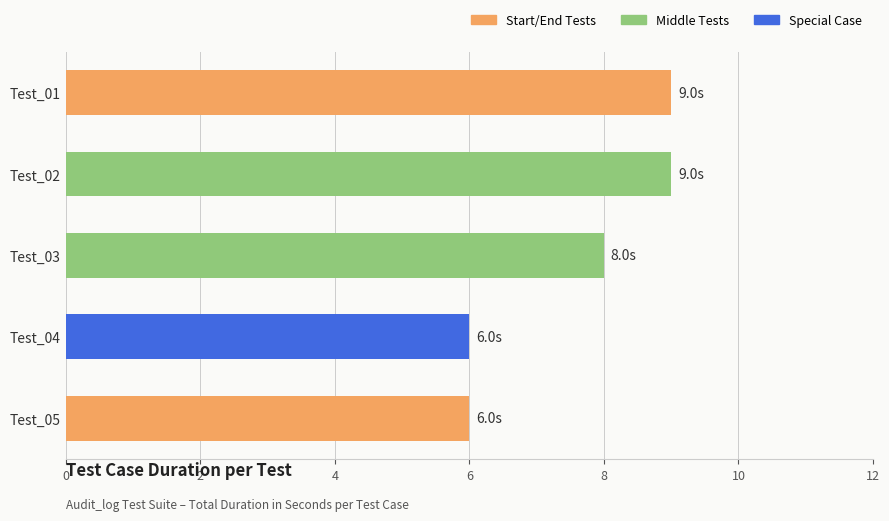

What is the smallest value displayed?

6